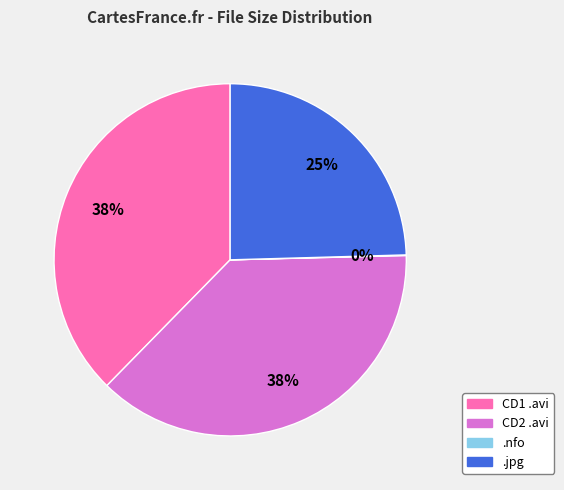

Is there any slice that represents more than half of the pie?

No